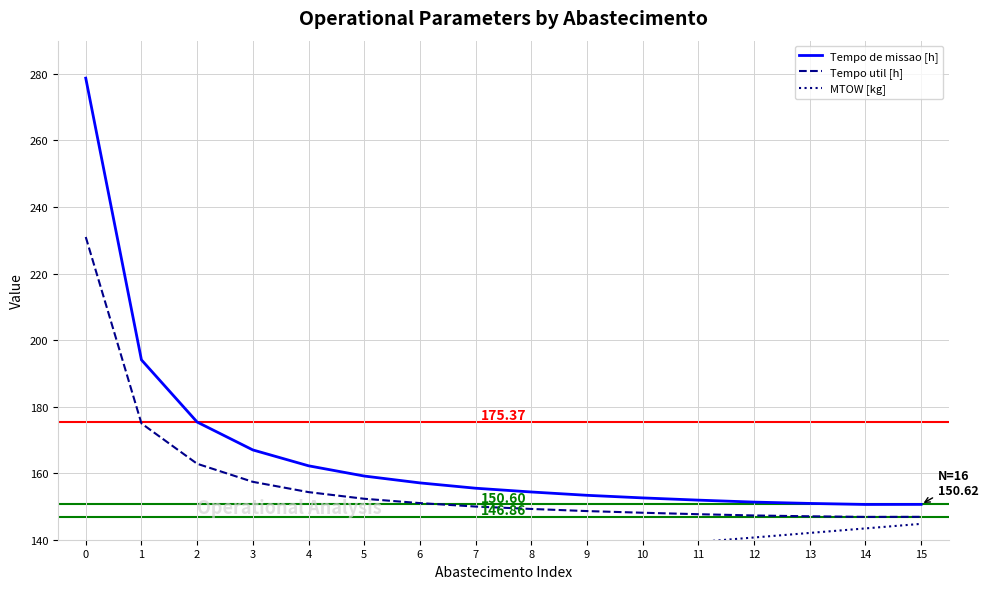

Between 4 and 15, which series saw the biggest shift?

MTOW [kg]